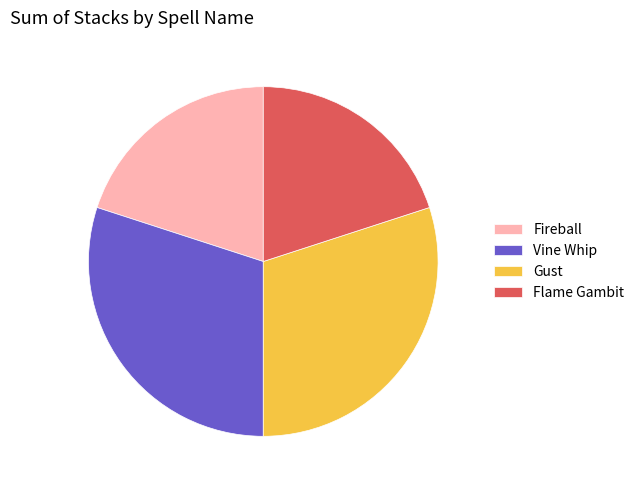

Combined, do Vine Whip and Gust account for over 50%?

Yes